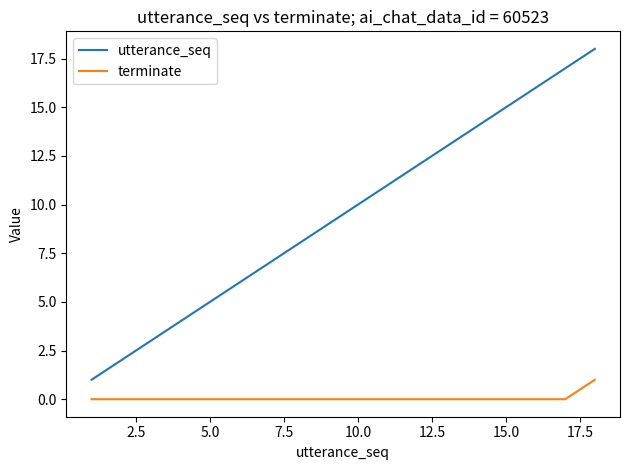

Rank the series by their maximum value, from lowest to highest.

terminate, utterance_seq